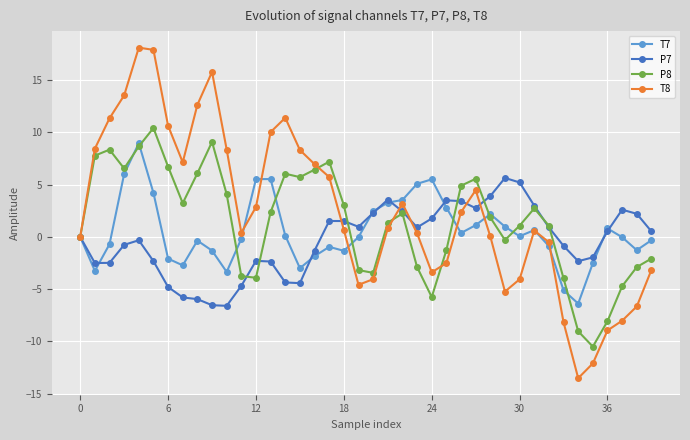

List the series in order of their peak value, highest first.

T8, P8, T7, P7